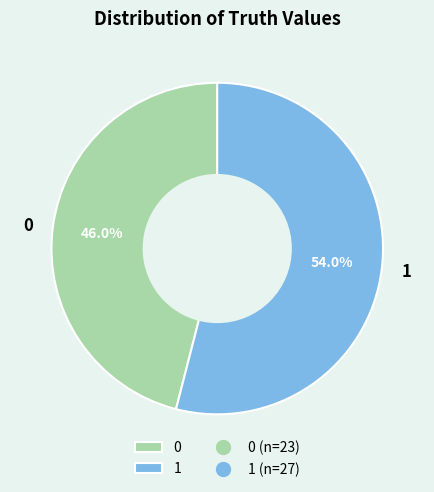

The 0 slice represents 46% of the pie. True or false?

True